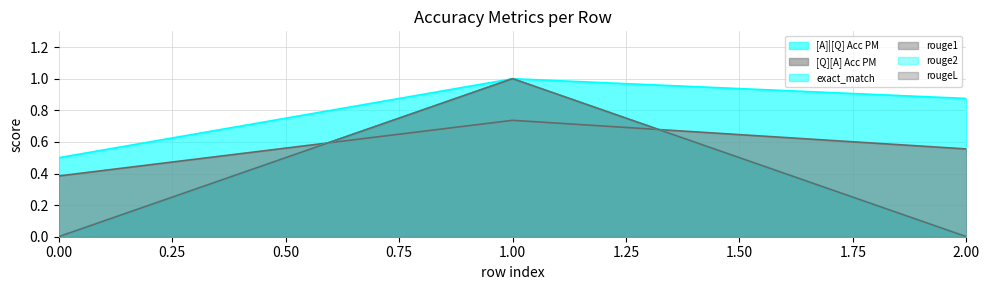

Reading left to right, list all the values displayed in this chart.

[A]|[Q] Acc PM: 0=0.5	0=1.0	0=0.9
[Q][A] Acc PM: 0=0.4	0=0.7	0=0.6
exact_match: 0=0.0	0=1.0	0=0.0
rouge1: 0=0.0	0=1.0	0=0.0
rouge2: 0=0.0	0=1.0	0=0.0
rougeL: 0=0.0	0=1.0	0=0.0